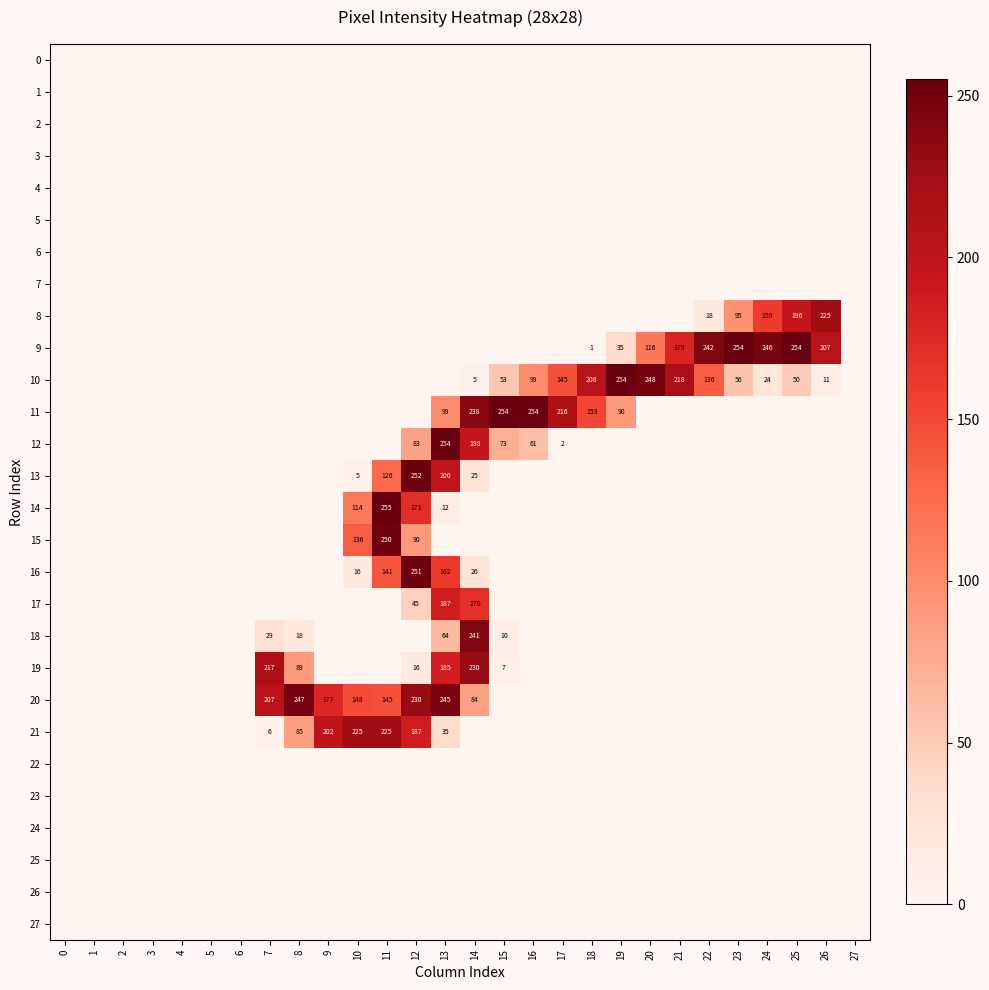

The value of 8 at 8 is 0. True or false?

True